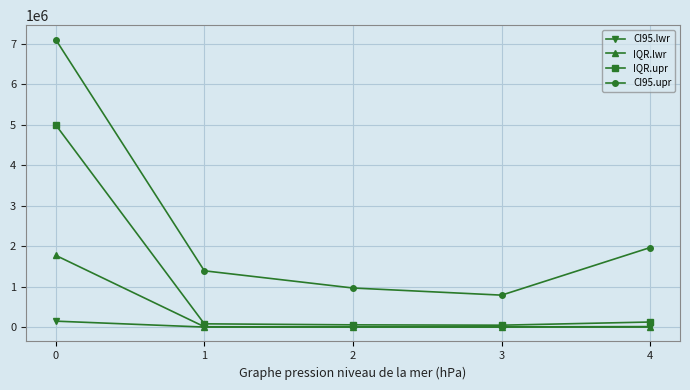

List the series in order of their peak value, lowest first.

CI95.lwr, IQR.lwr, IQR.upr, CI95.upr